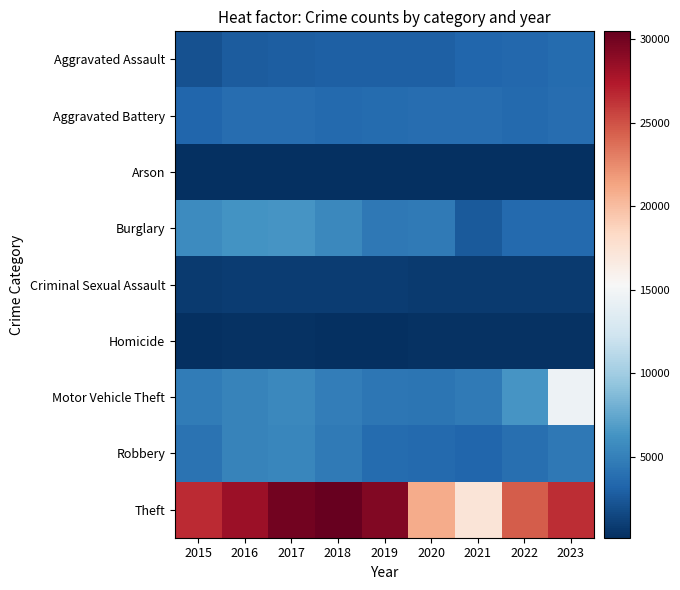

Between 2016 and 2022, which is larger?

2022